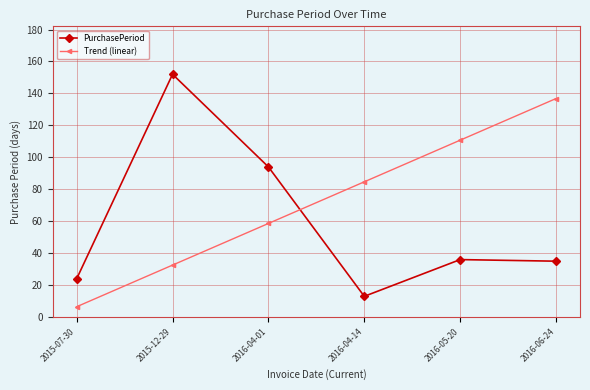

Which category has the highest value across all series?

2015-12-29